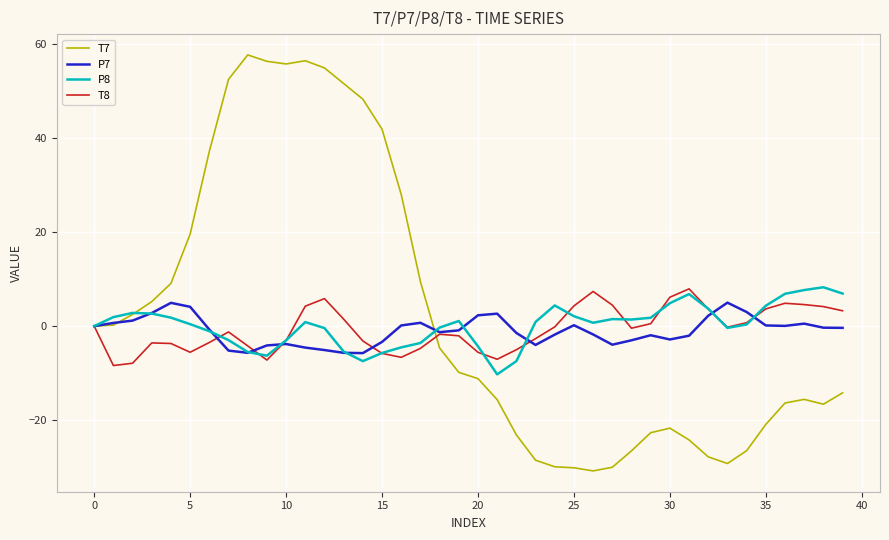

What is the greatest value displayed?

57.6